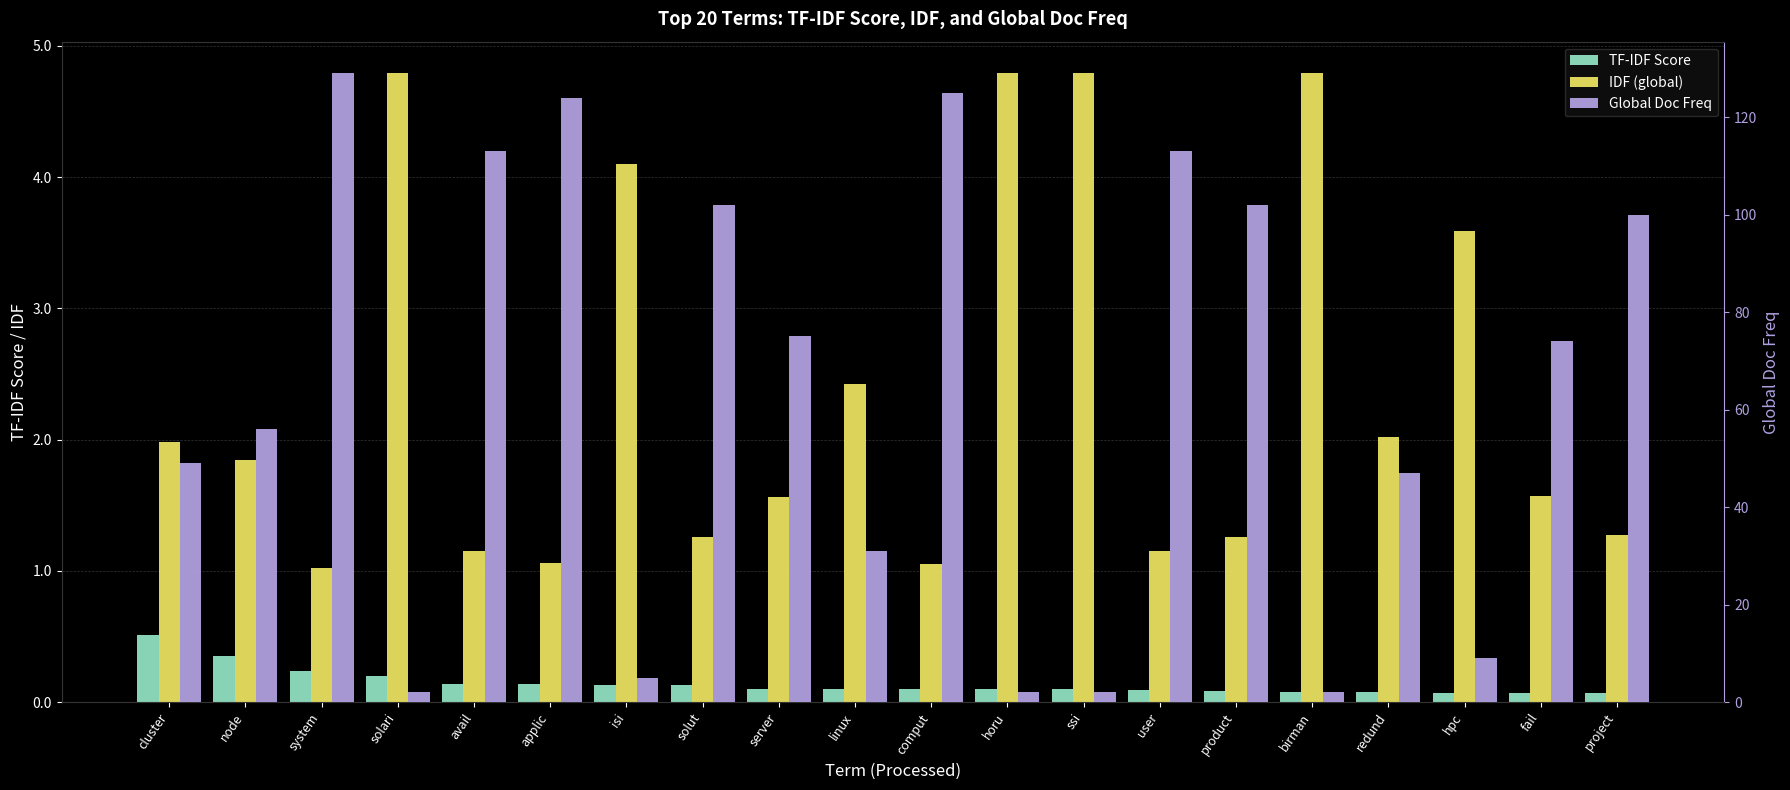

Which series has the largest total across all categories?

Global Doc Freq